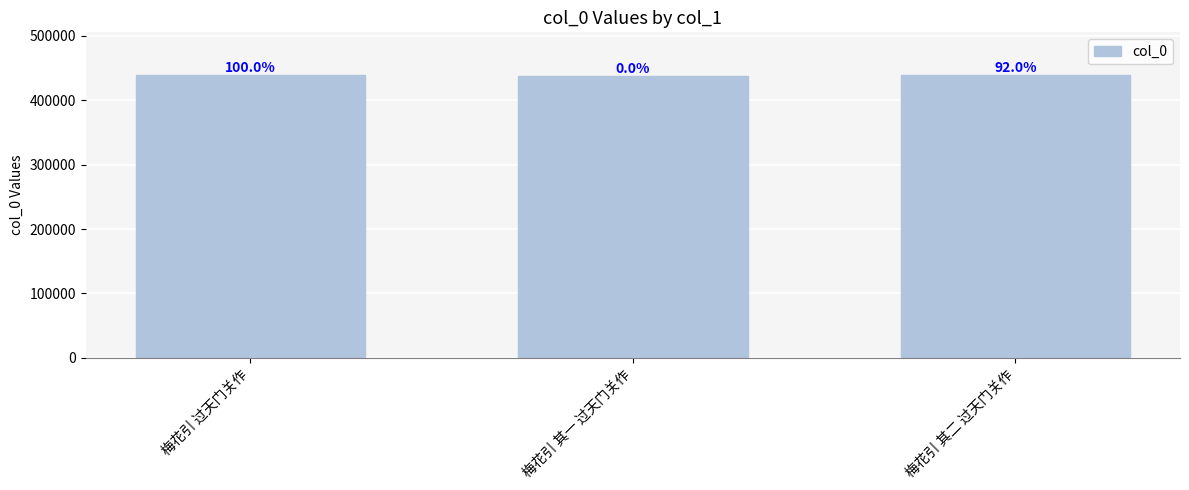

What is the minimum value shown in the chart?

436965